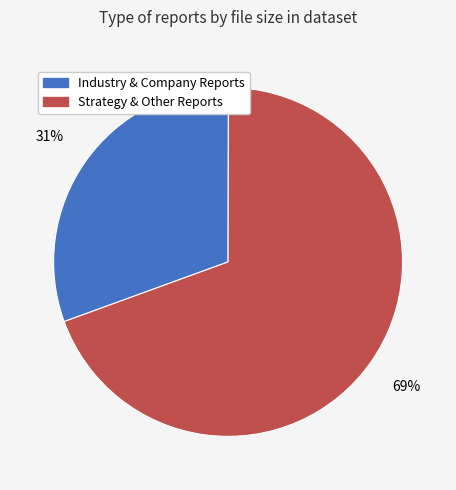

To the nearest percent, what is the average slice percentage?

50%